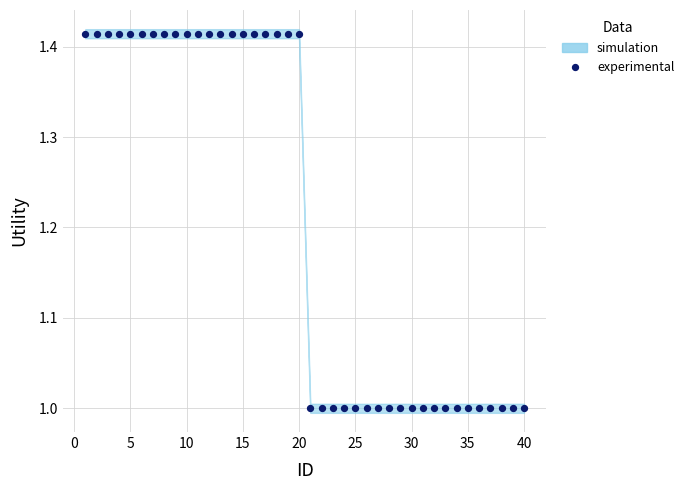

What is the range of X values (max minus min)?

39.0